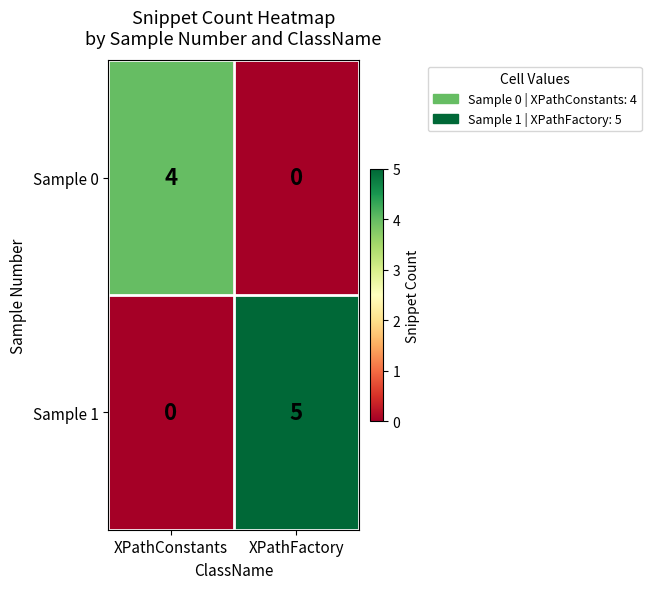

Reading left to right, list all the values displayed in this chart.

Sample 0: XPathConstants=4	XPathFactory=0
Sample 1: XPathConstants=0	XPathFactory=5